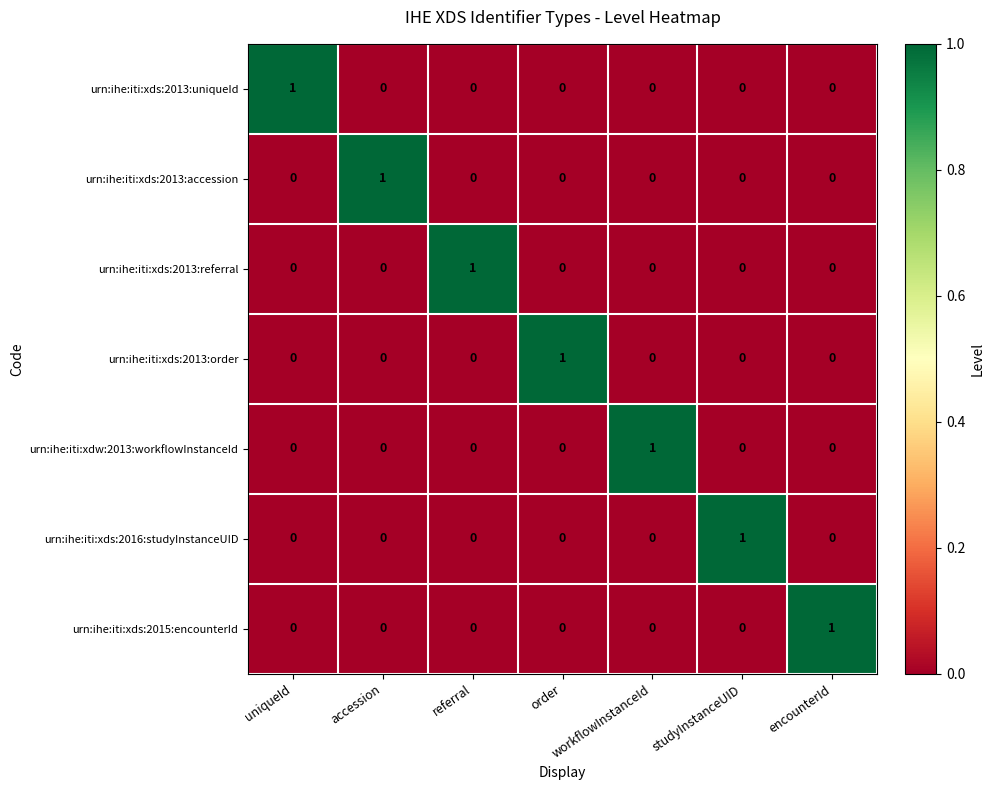

At how many categories does at least one series exceed 0?

7